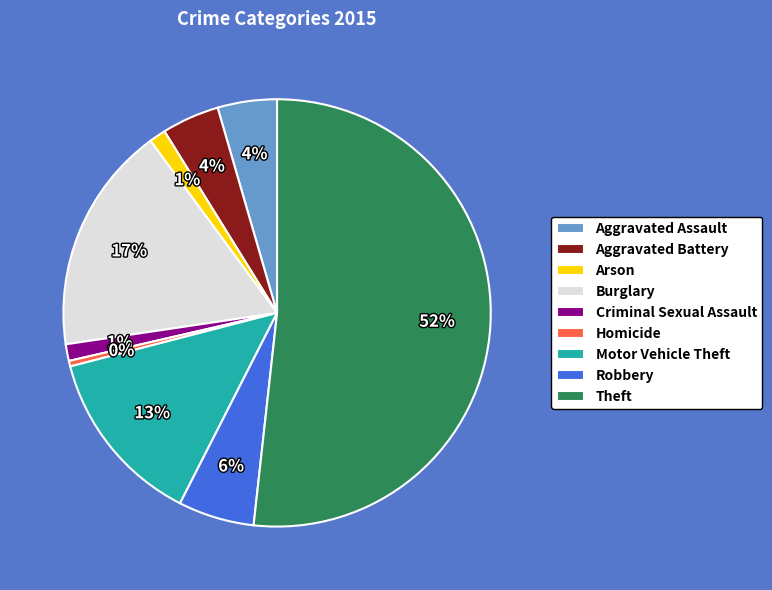

The Motor Vehicle Theft slice represents 13% of the pie. True or false?

True